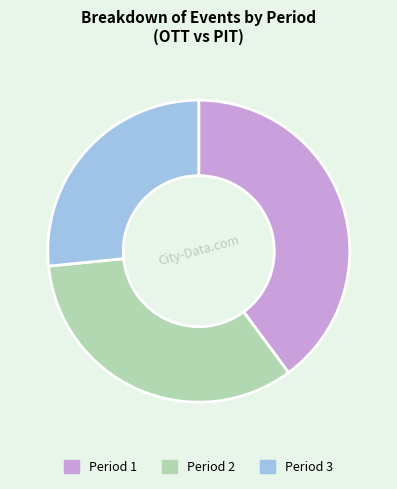

The Period 2 slice represents 23% of the pie. True or false?

False